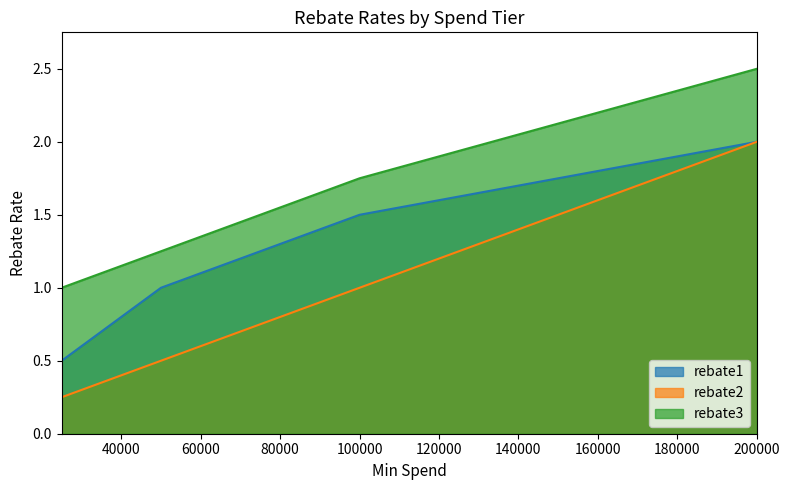

True or false: rebate1 and rebate3 cross at least once.

False